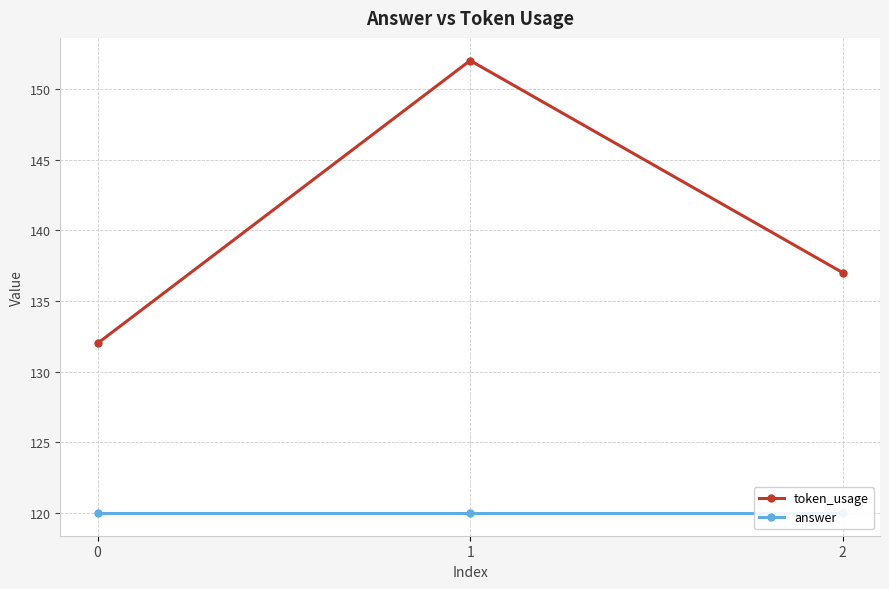

Which series changed the most between 0 and 1?

token_usage